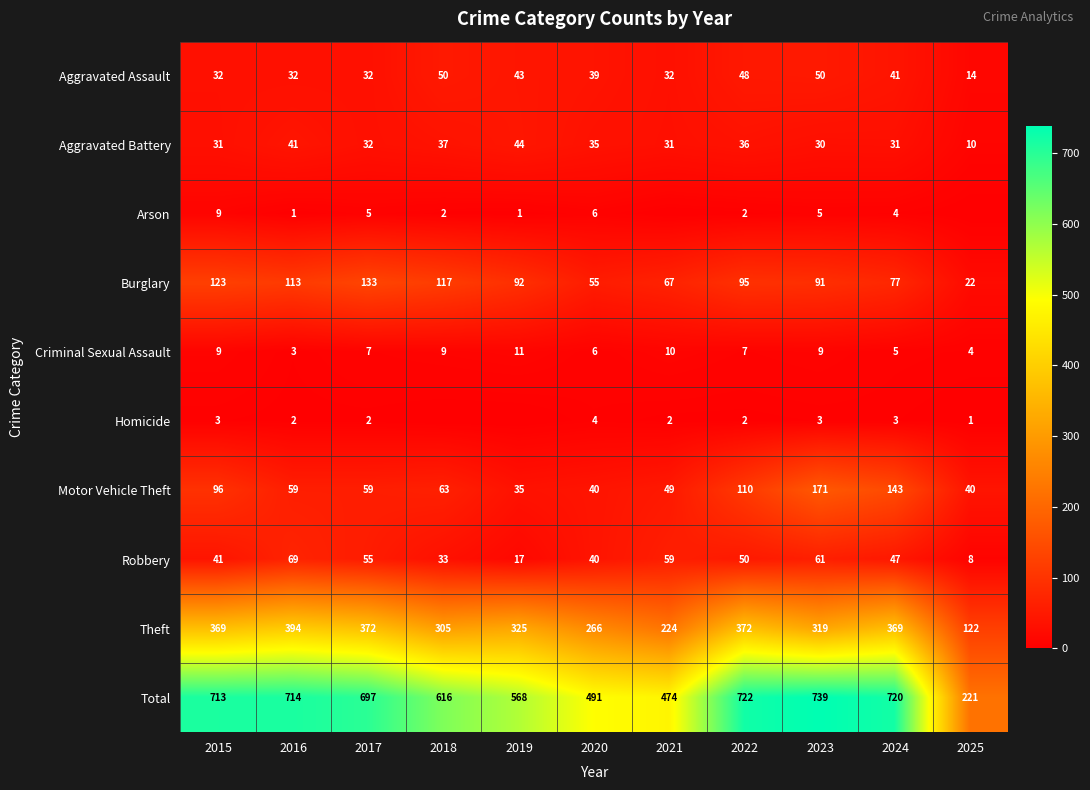

What is the difference between the highest and lowest values at 2017?

695